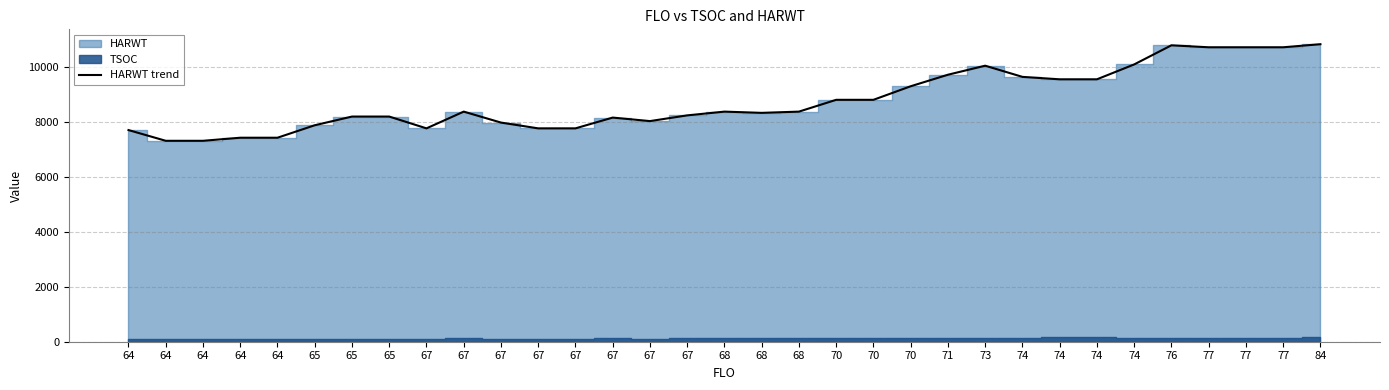

The chart shows a value of 13156 at 70. True or false?

False